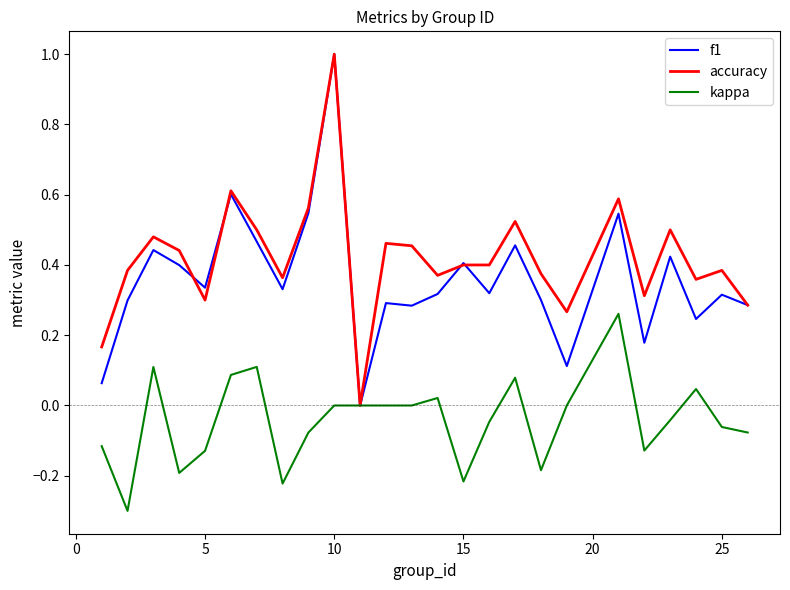

What is the smallest value displayed?

-0.3